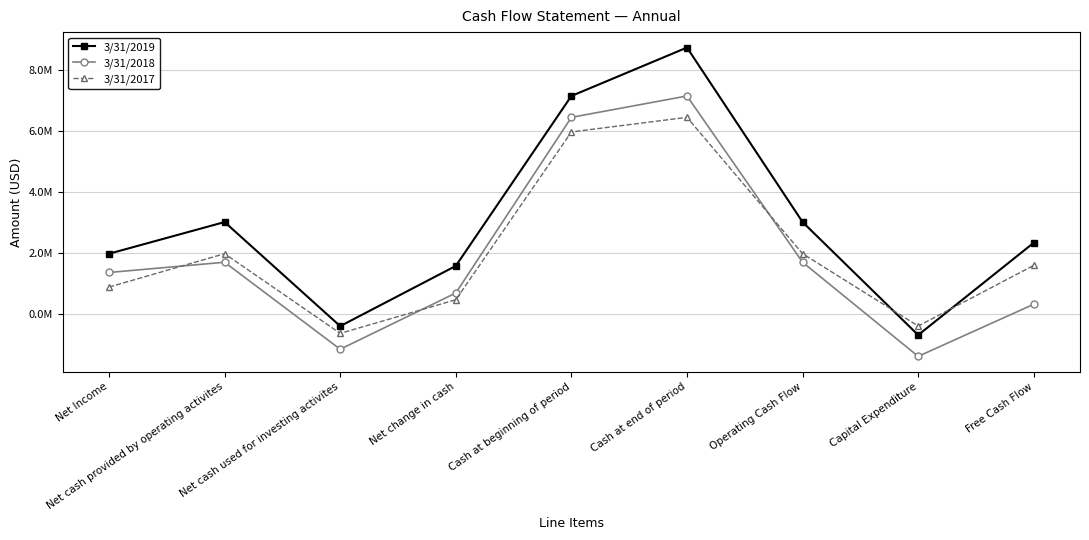

Rank the series by their maximum value, from highest to lowest.

3/31/2019, 3/31/2018, 3/31/2017